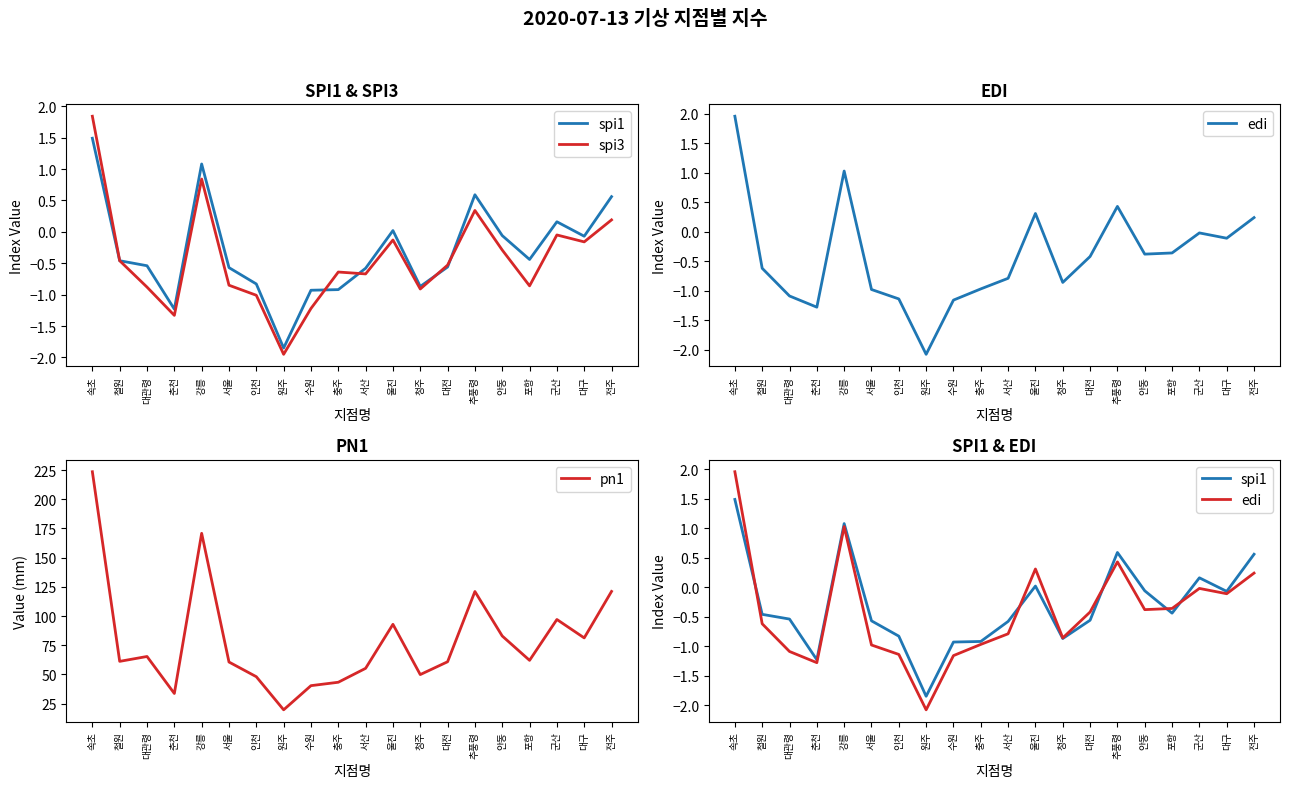

What is the difference between the second highest and minimum values in the spi3 series?

2.8